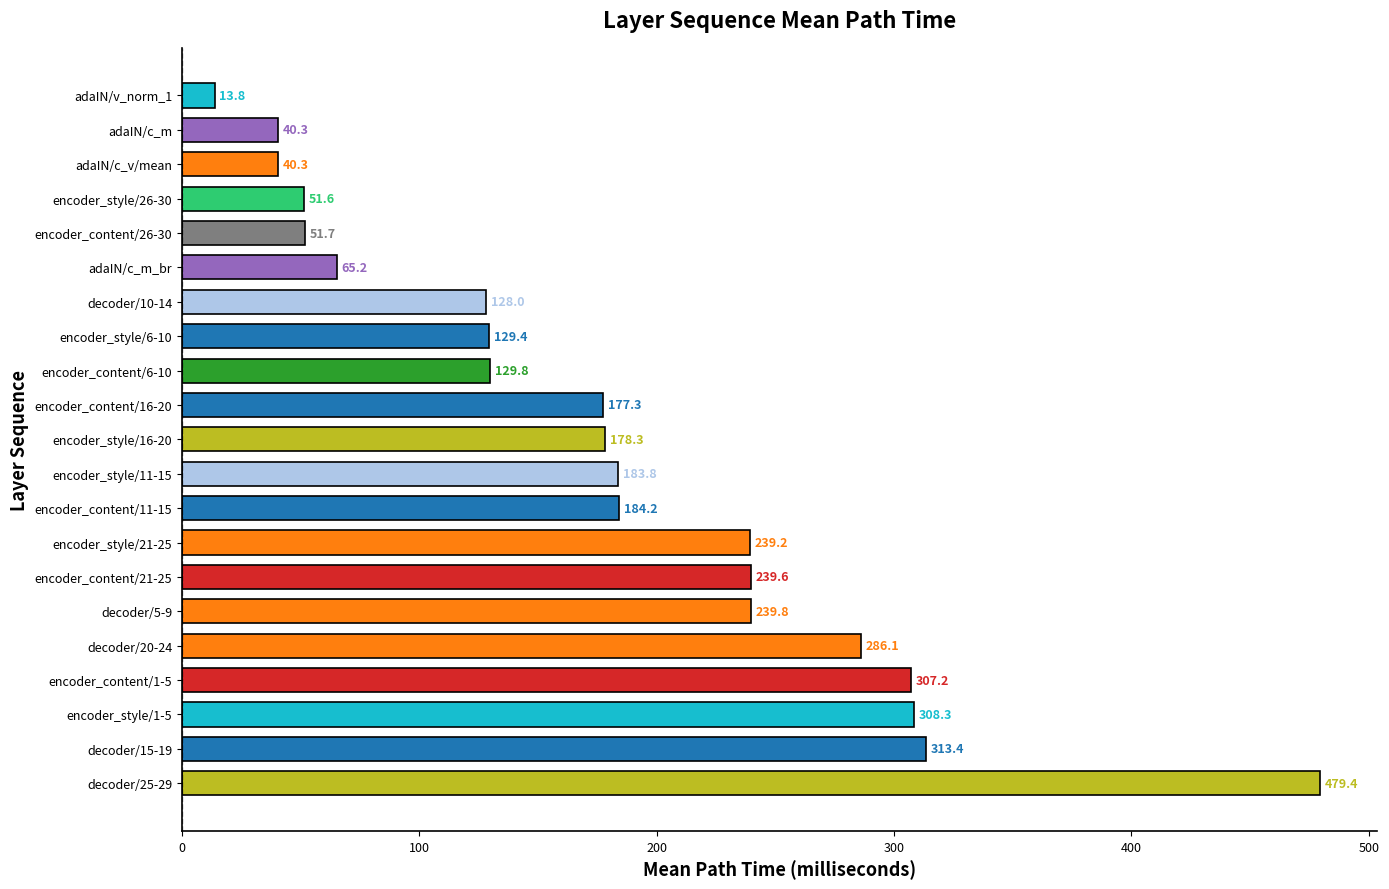

Reading bottom to top, list all the values displayed in this chart.

479.4	313.4	308.3	307.2	286.1	239.8	239.6	239.2	184.2	183.8	178.3	177.3	129.8	129.4	128.0	65.2	51.7	51.6	40.3	40.3	13.8